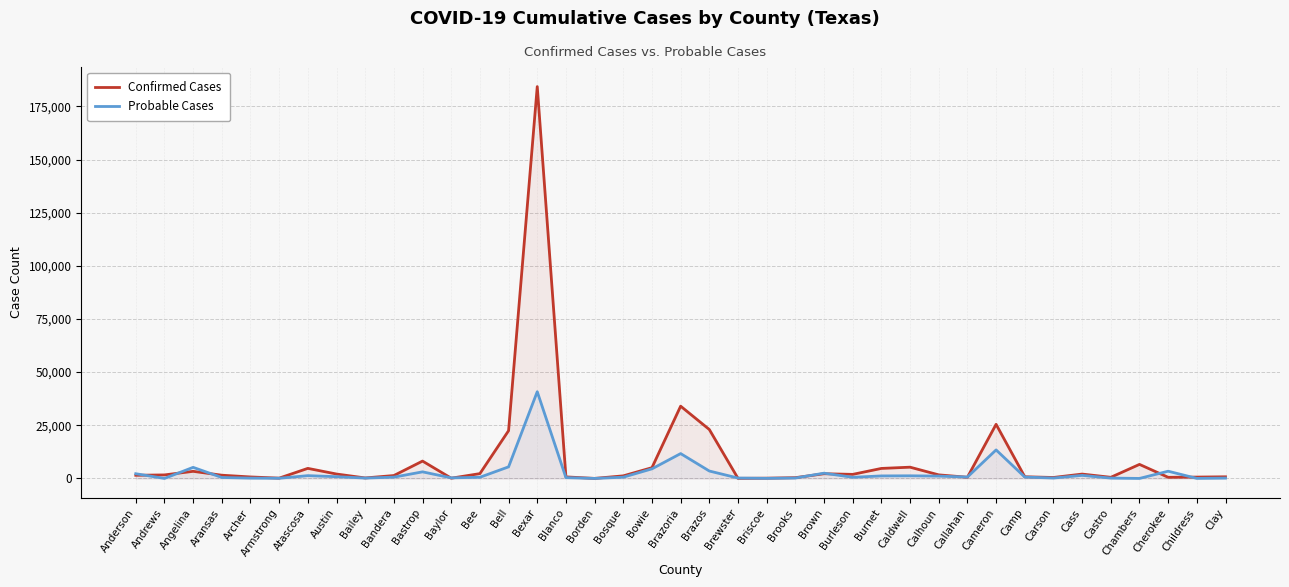

What position from the right is Clay?

1